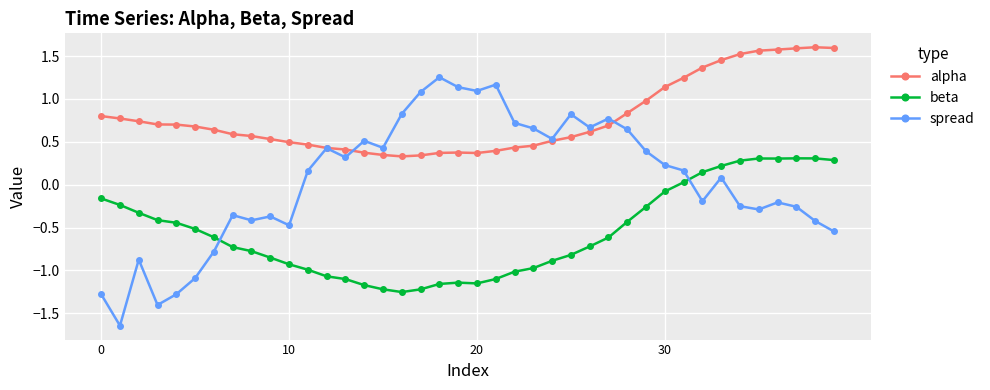

Which series has the largest total across all categories?

alpha